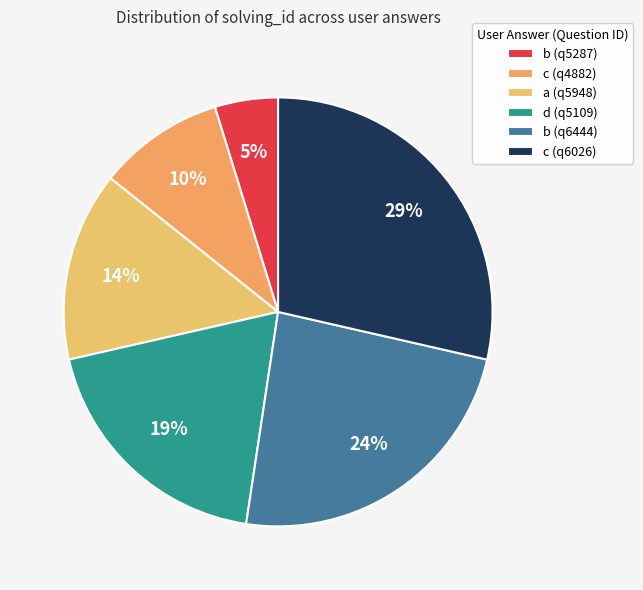

Which has a higher value, c (q4882) or d (q5109)?

d (q5109)